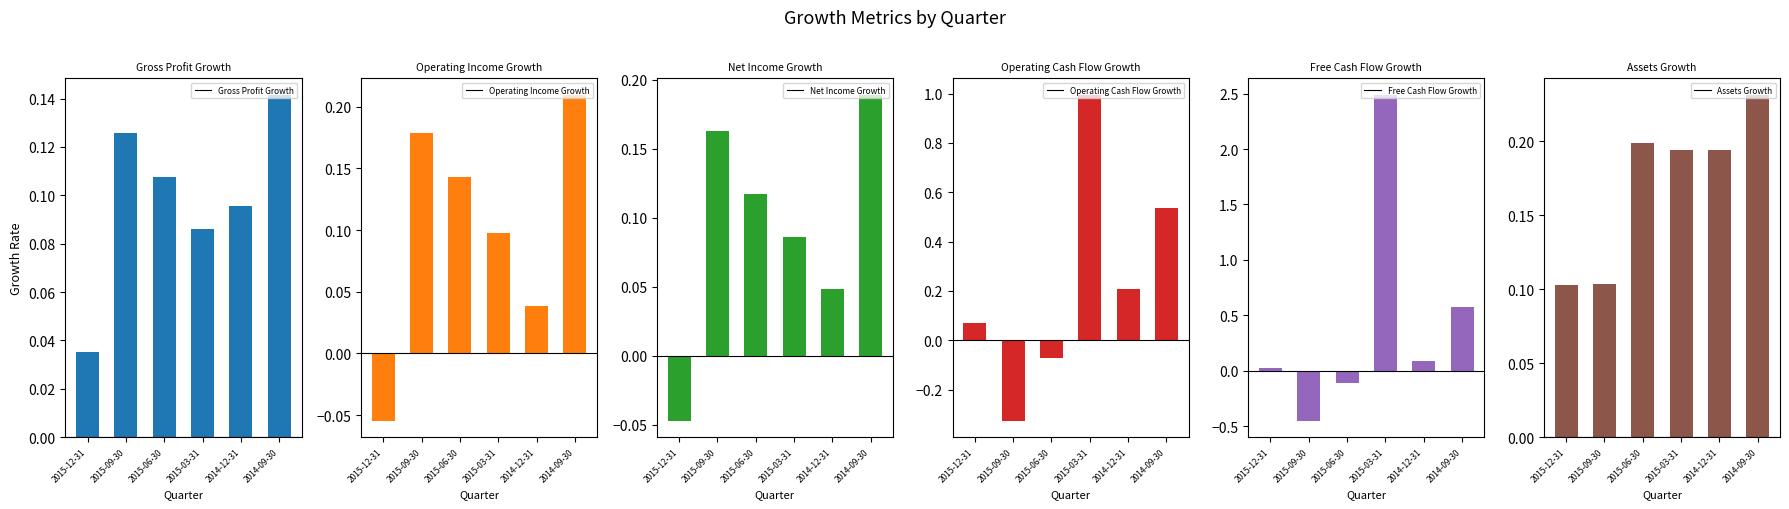

At which label does Operating Income Growth reach its minimum?

2015-12-31